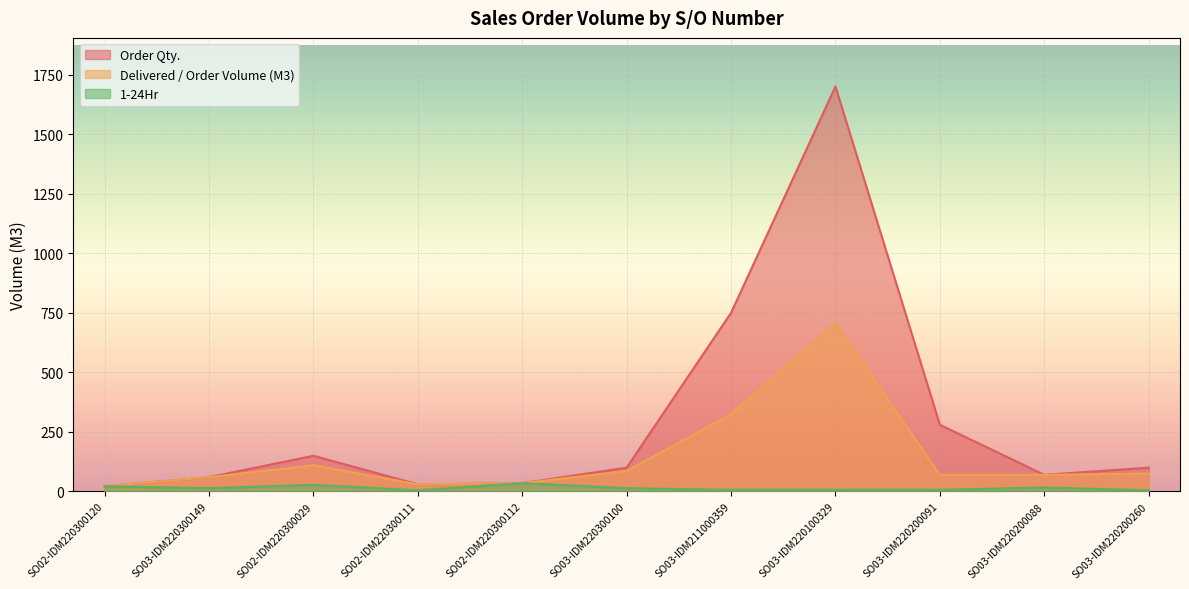

True or false: Delivered / Order Volume (M3) has more than 2 points higher than both neighbors.

False